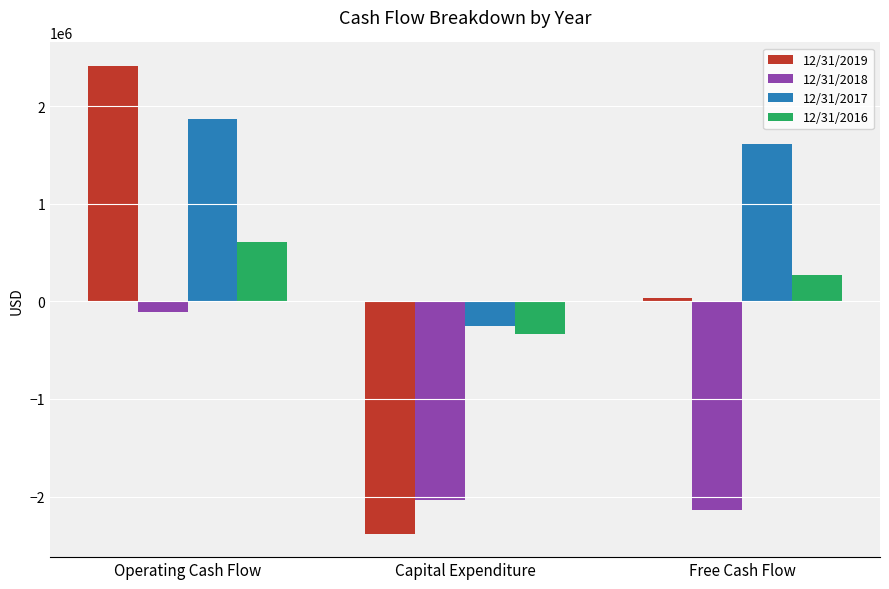

Between Operating Cash Flow and Capital Expenditure, which series saw the biggest shift?

12/31/2019